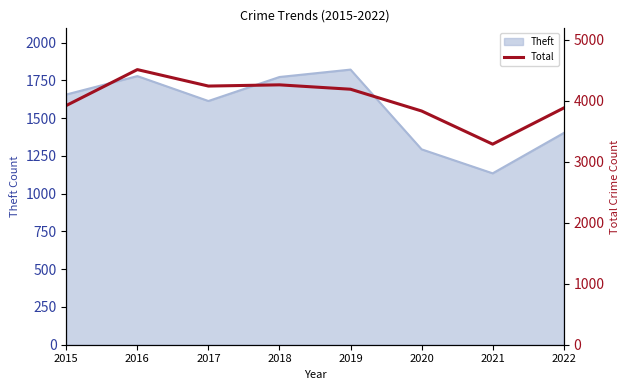

The value of Theft at 2021 is 1572. True or false?

False